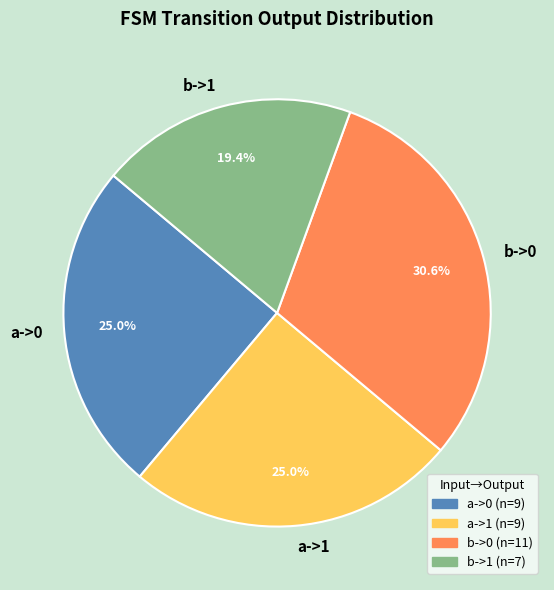

How many segments does this pie chart have?

4